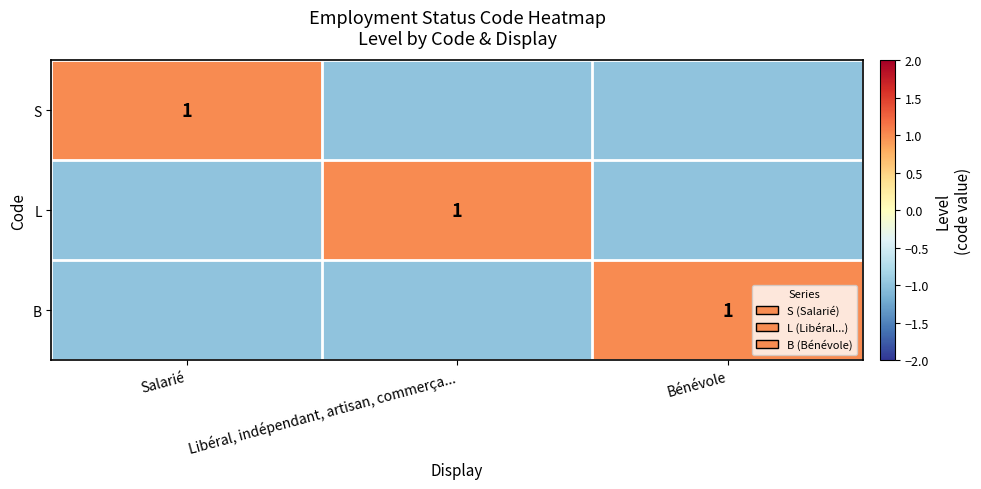

Is it true that L equals 1 at Libéral, indépendant, artisan, commerça...?

True